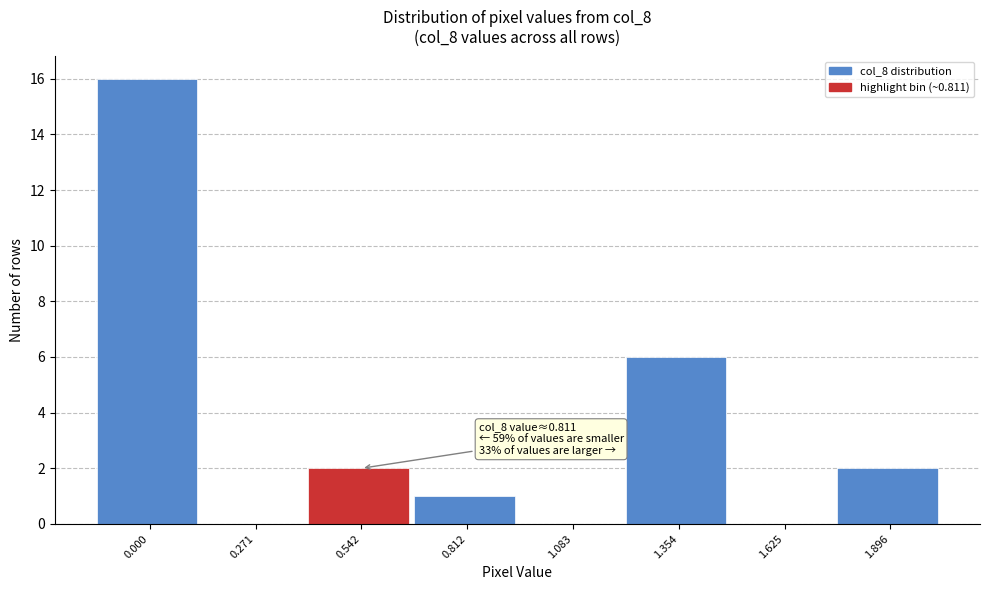

Reading right to left, list all the values displayed in this chart.

1.896=2	1.625=0	1.354=6	1.083=0	0.812=1	0.542=2	0.271=0	0.000=16